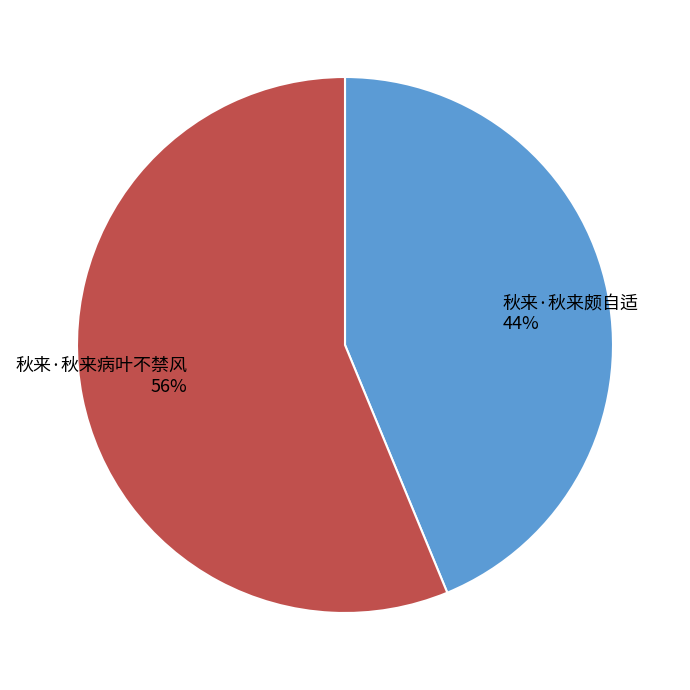

To the nearest percent, what percentage of the pie is 秋来·秋来病叶不禁风?

56%